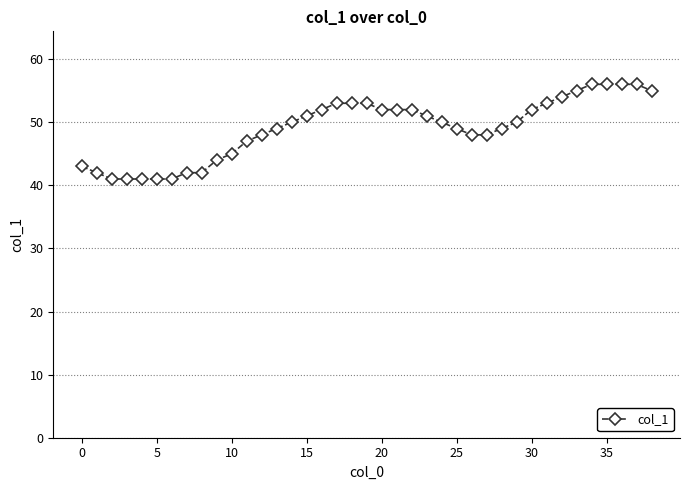

How many data points does each series have?

39